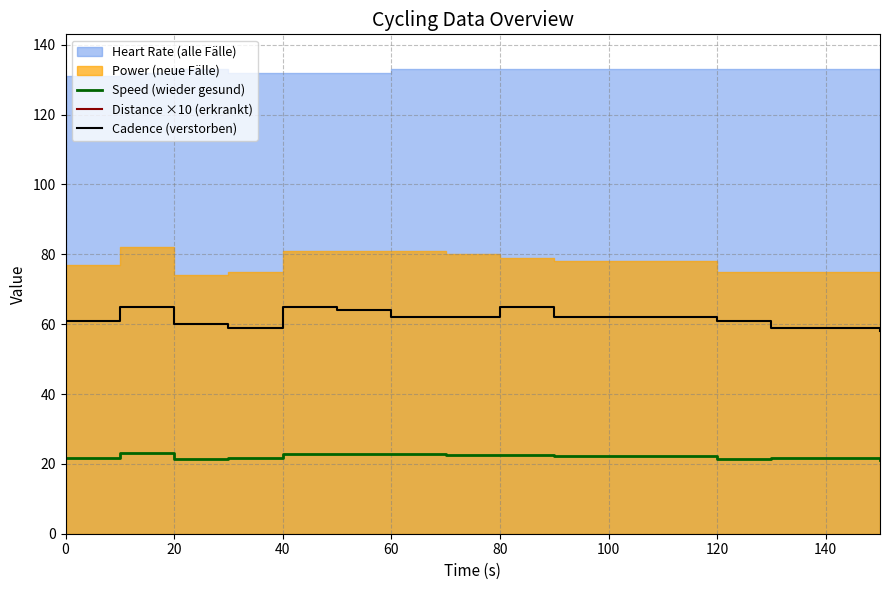

True or false: Cadence (verstorben) and Speed (wieder gesund) intersect in this chart.

False